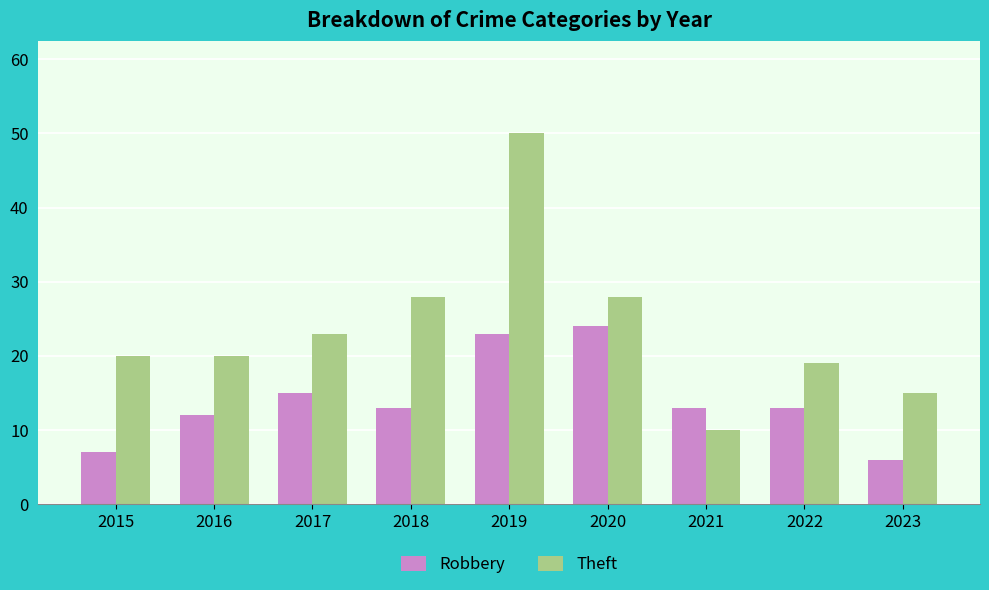

What is the lowest value of the Robbery series?

6